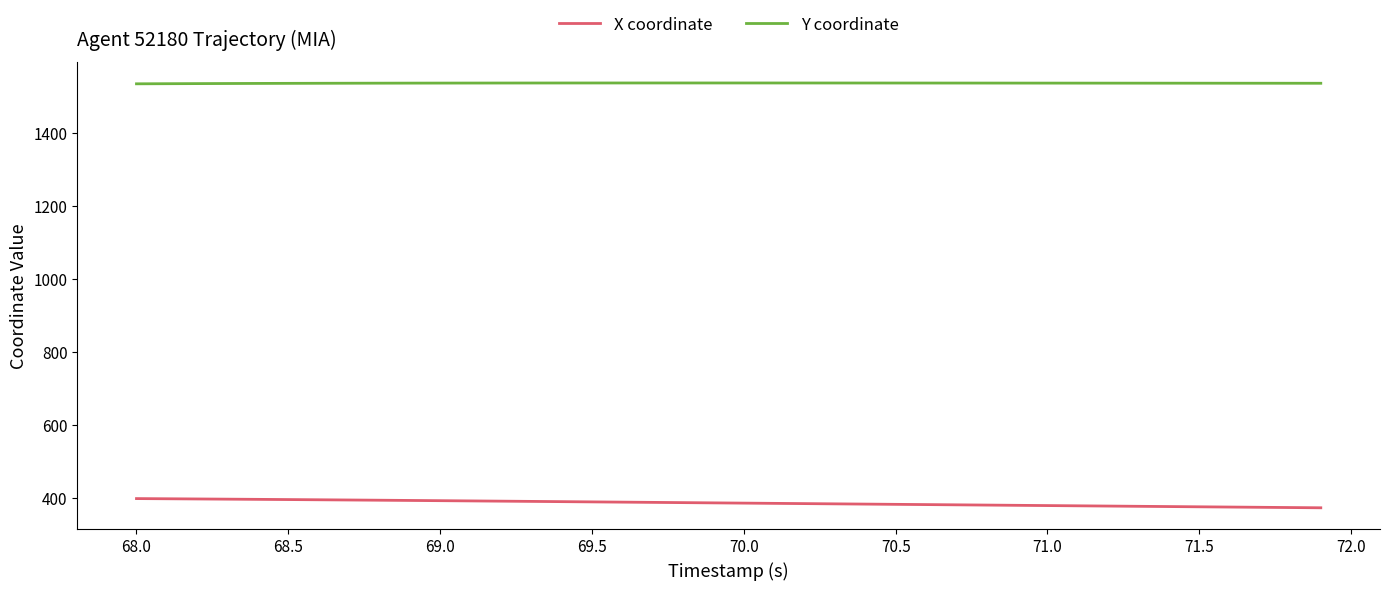

How many lines are shown in the chart?

2